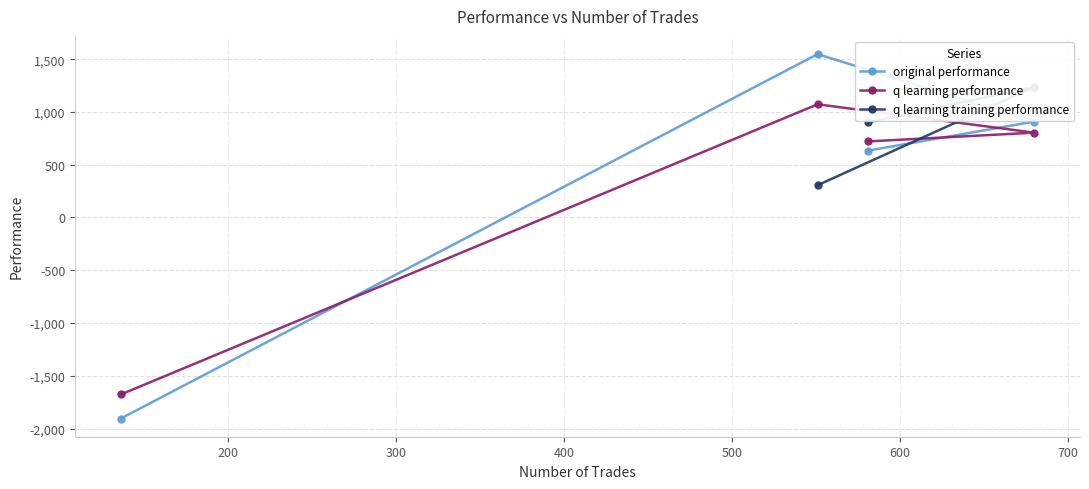

What is the minimum value for original performance?

-1905.2